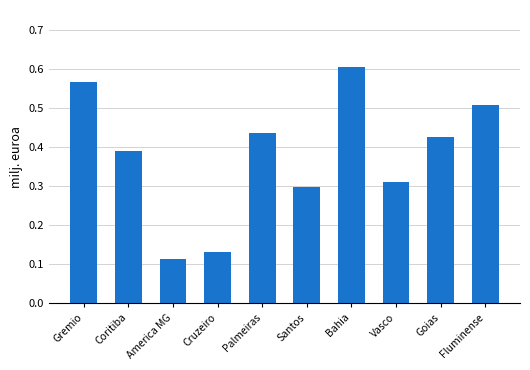

Which has a higher value, Cruzeiro or Palmeiras?

Palmeiras